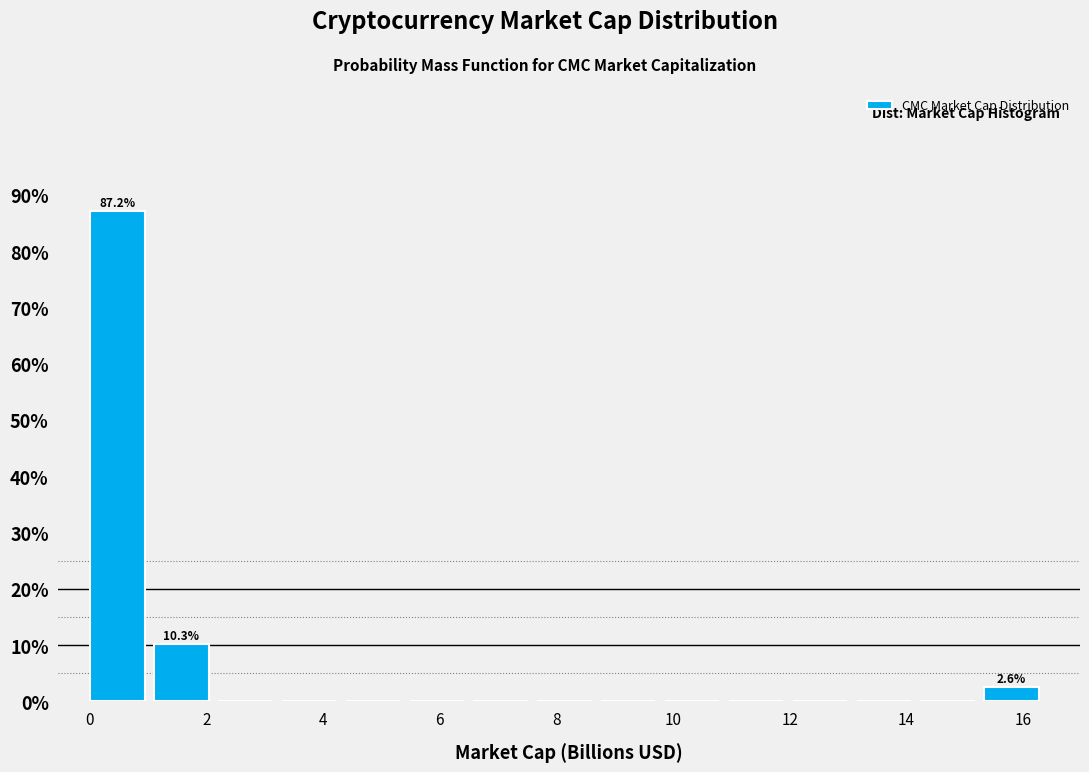

Over which range of the x-axis is the bar tallest?

0.0 to 1.2